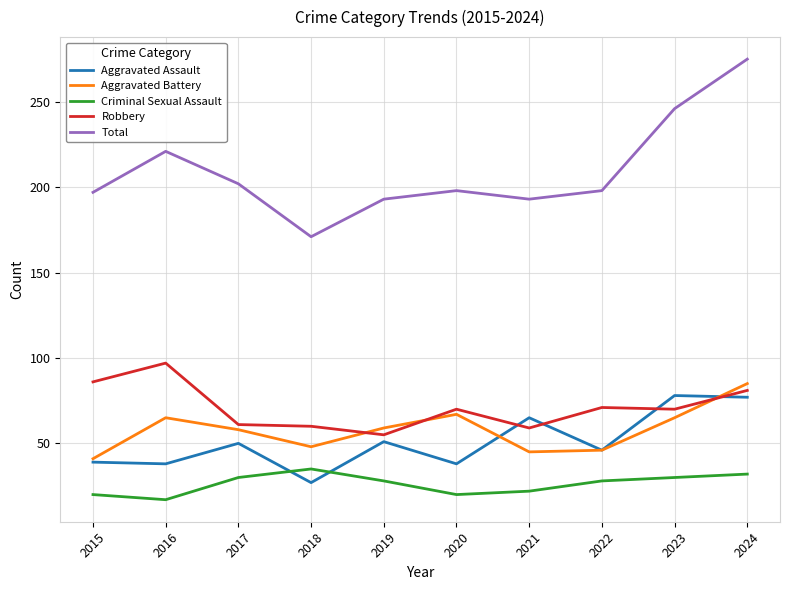

Rank the series at 2016 from highest to lowest value.

Total, Robbery, Aggravated Battery, Aggravated Assault, Criminal Sexual Assault